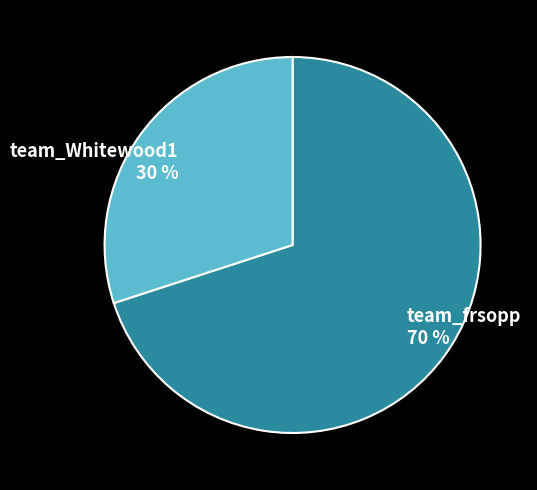

Combined, do team_Whitewood1 and team_frsopp account for over 50%?

Yes